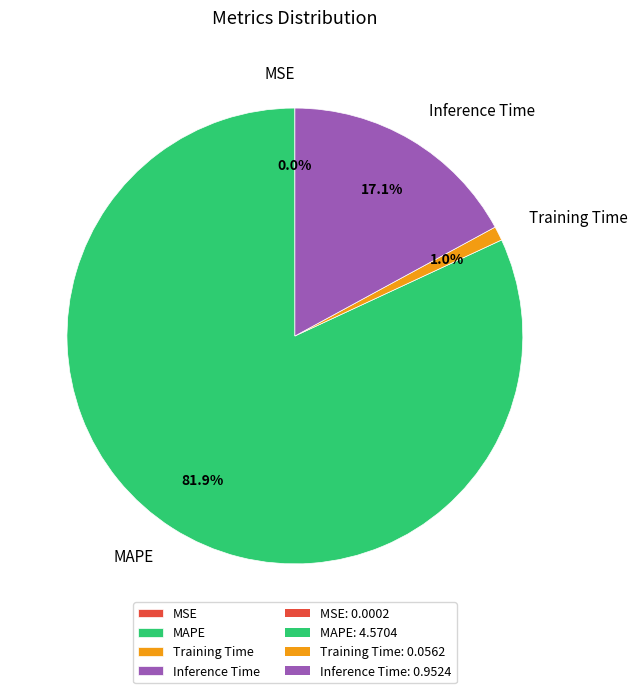

Is it true that MAPE is 71% of the pie?

False